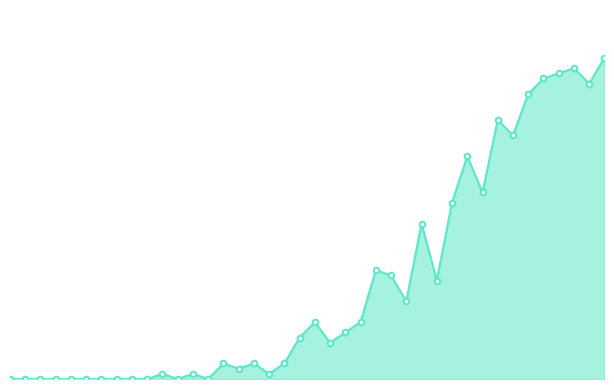

Reading left to right, what are all the values shown in this chart?

0	0	0	0	0	0	0	0	0	0	1	0	1	0	3	2	3	1	3	8	11	7	9	11	21	20	15	30	19	34	43	36	50	47	55	58	59	60	57	62